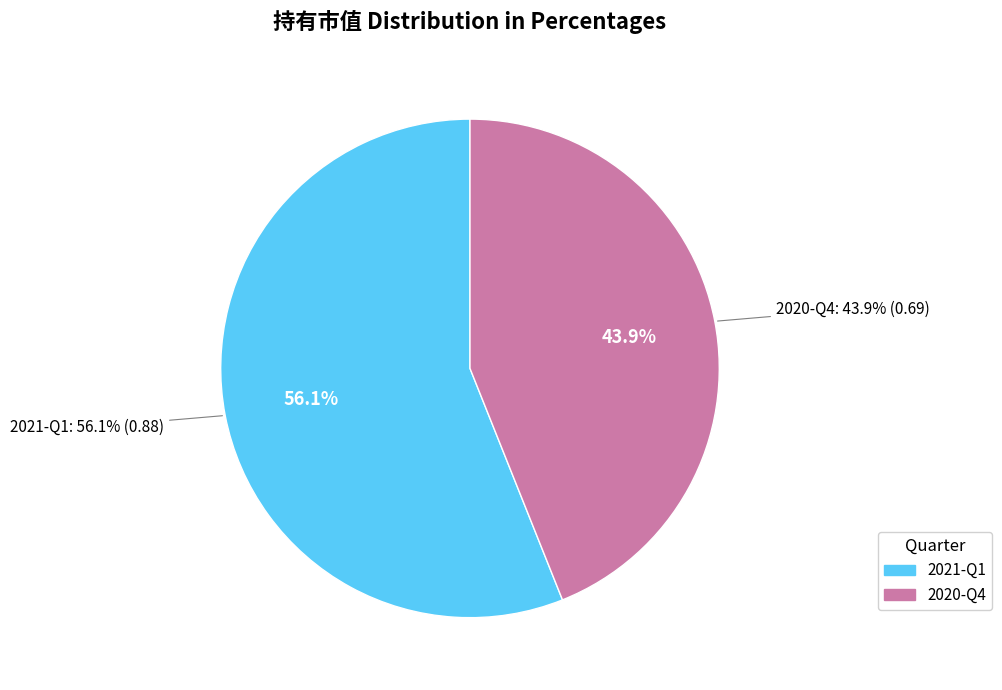

Which category has the biggest portion of the pie?

2021-Q1